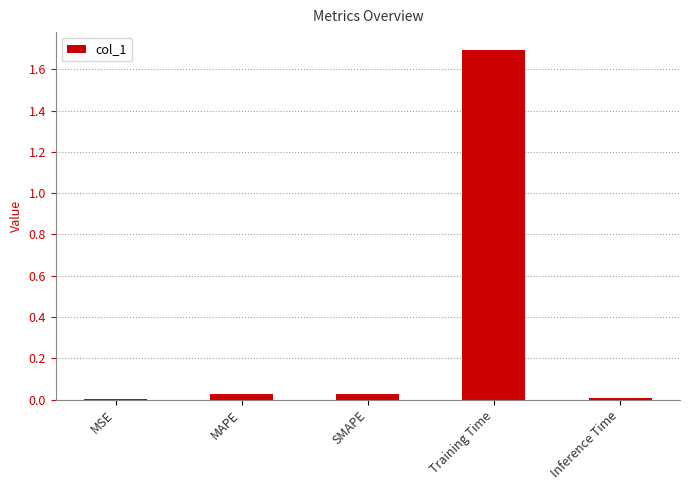

At which category does the chart reach its peak across all series?

Training Time